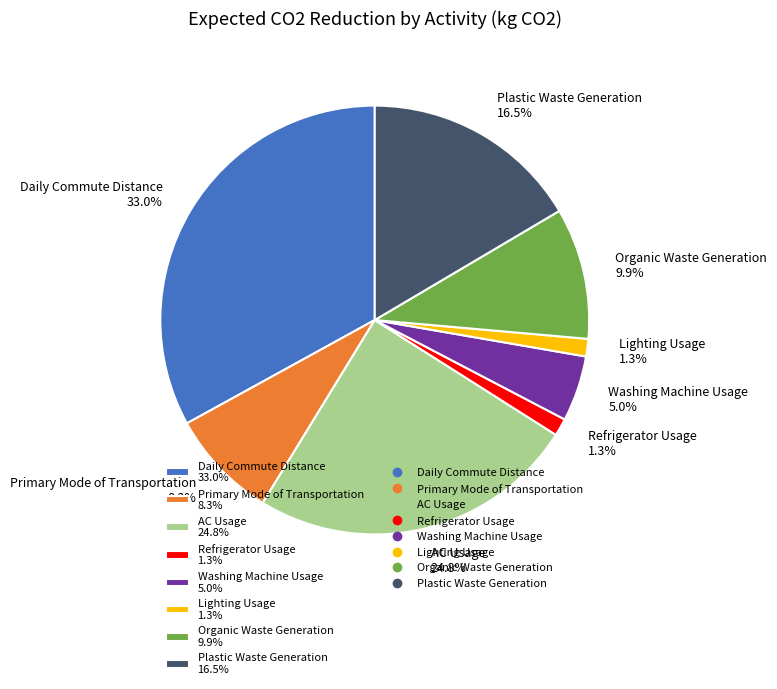

Is Washing Machine Usage the majority of the pie?

No